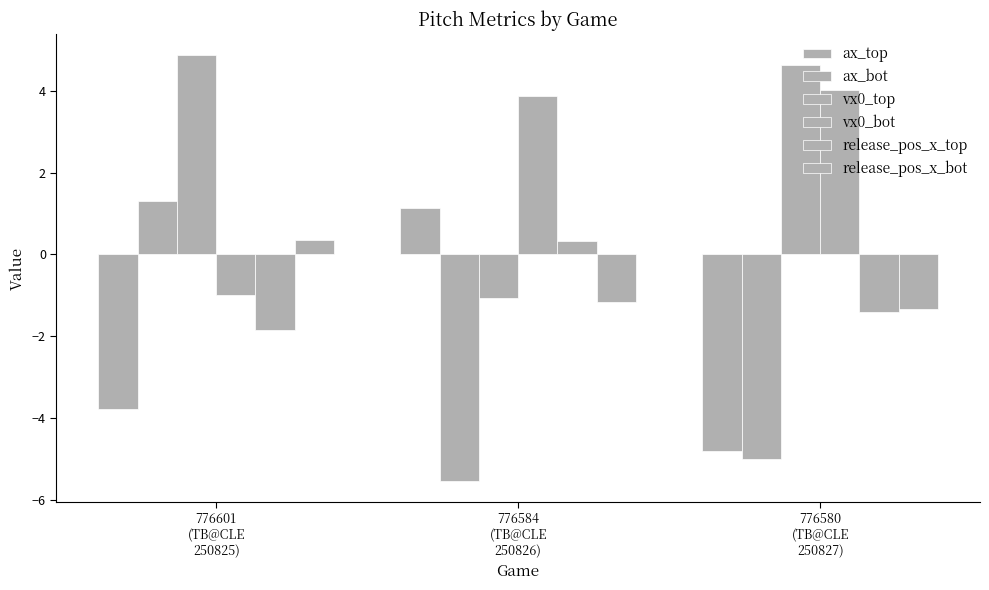

Which has a higher value, 776580
(TB@CLE
250827) or 776601
(TB@CLE
250825)?

776601
(TB@CLE
250825)